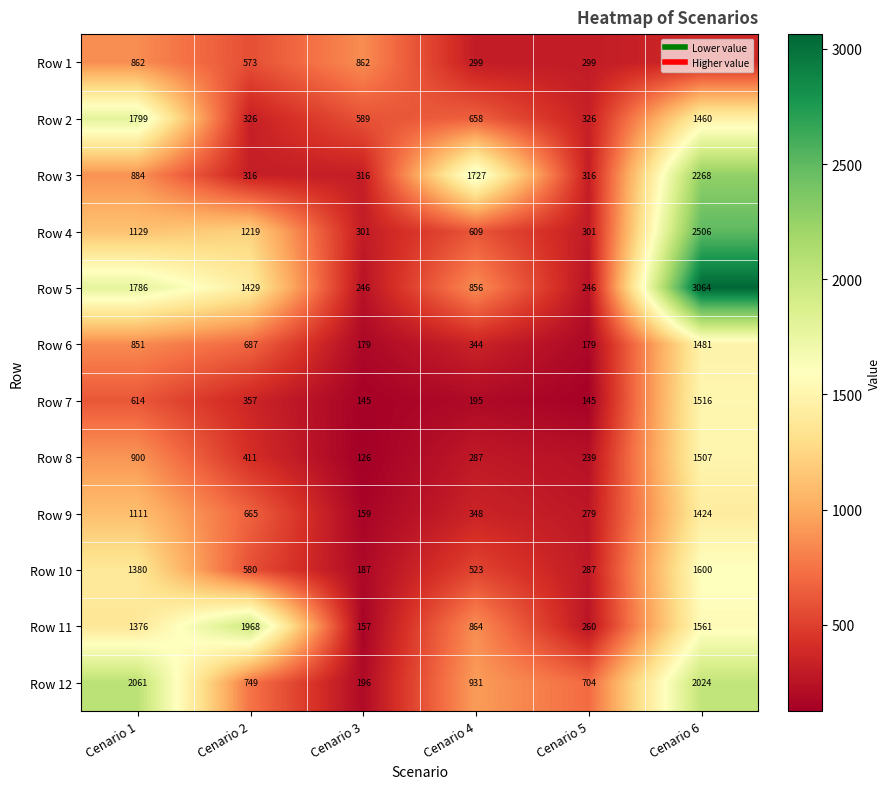

The Row 9 series shows 159 at Cenario 3. True or false?

True